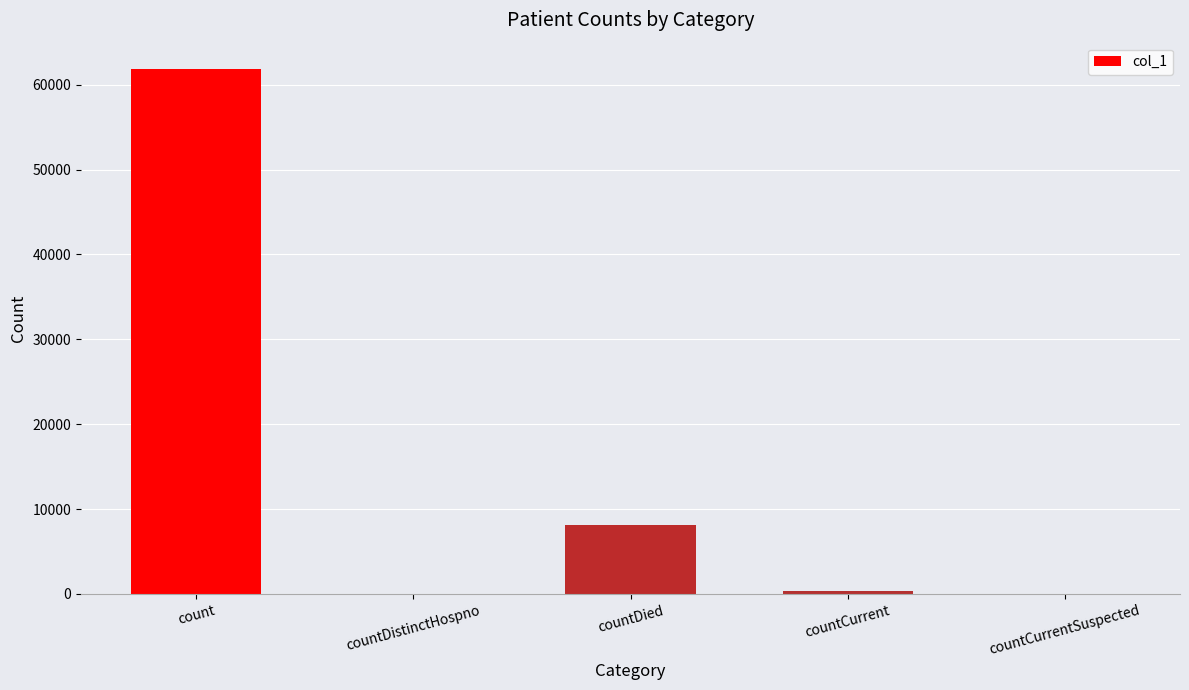

Between countCurrent and countDied, which is larger?

countDied